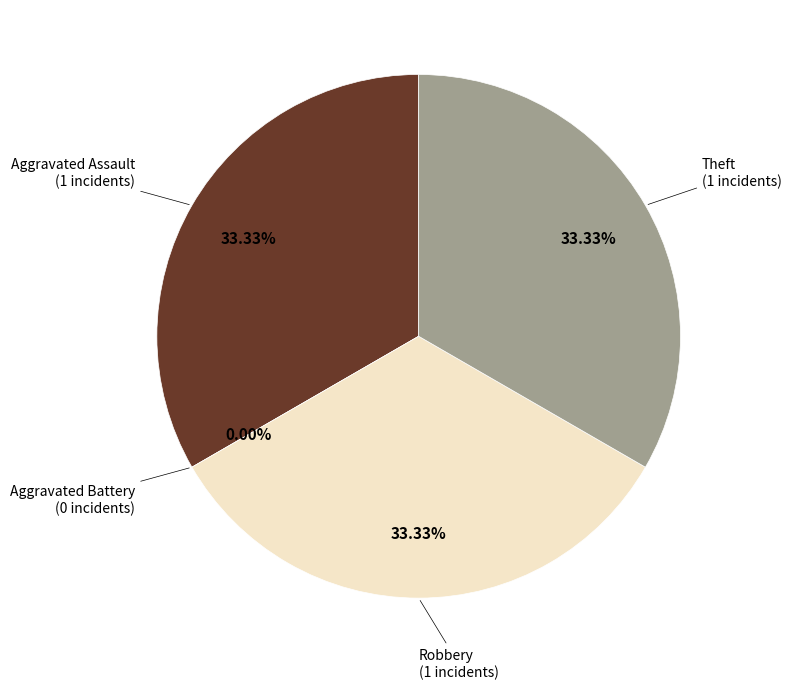

What percentage is the Theft slice, to the nearest percent?

33%